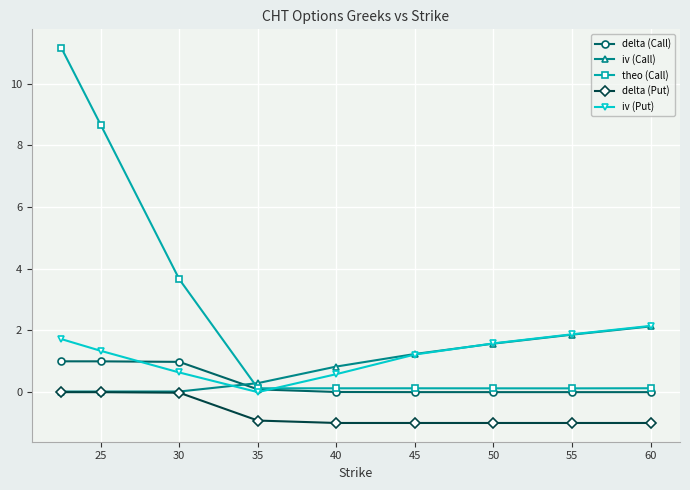

At how many categories does at least one series exceed 3?

3